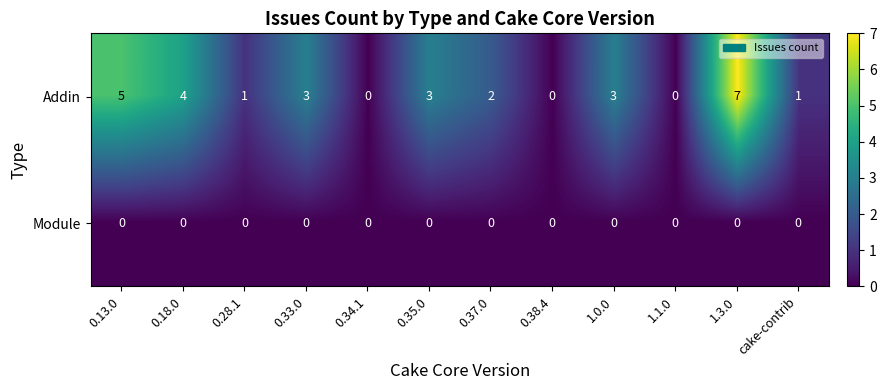

List the series in order of their peak value, lowest first.

Module, Addin